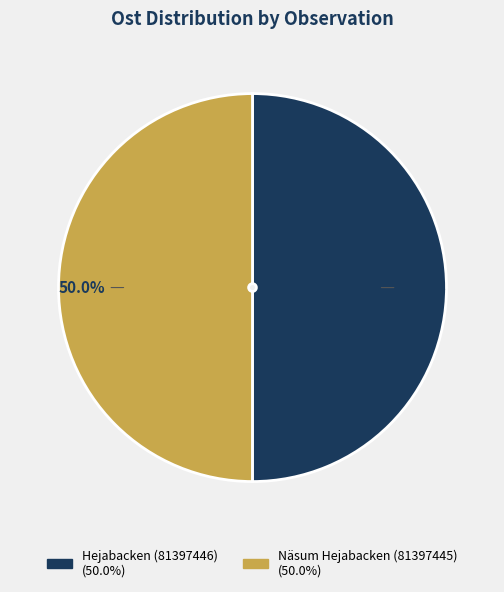

What portion of the pie excludes Hejabacken (81397446)?

50.0%